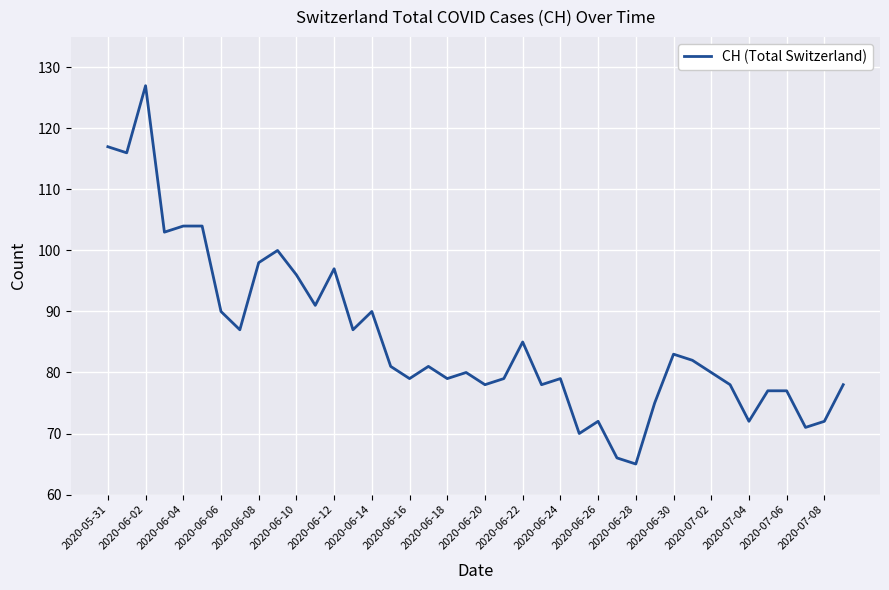

What is the smallest value displayed?

65